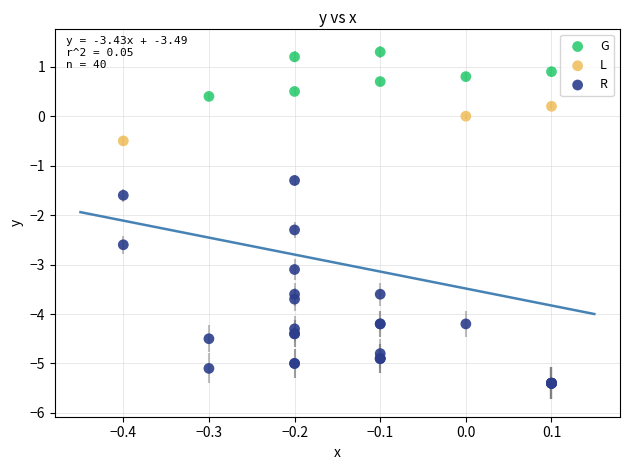

Which series contains the highest Y value?

G